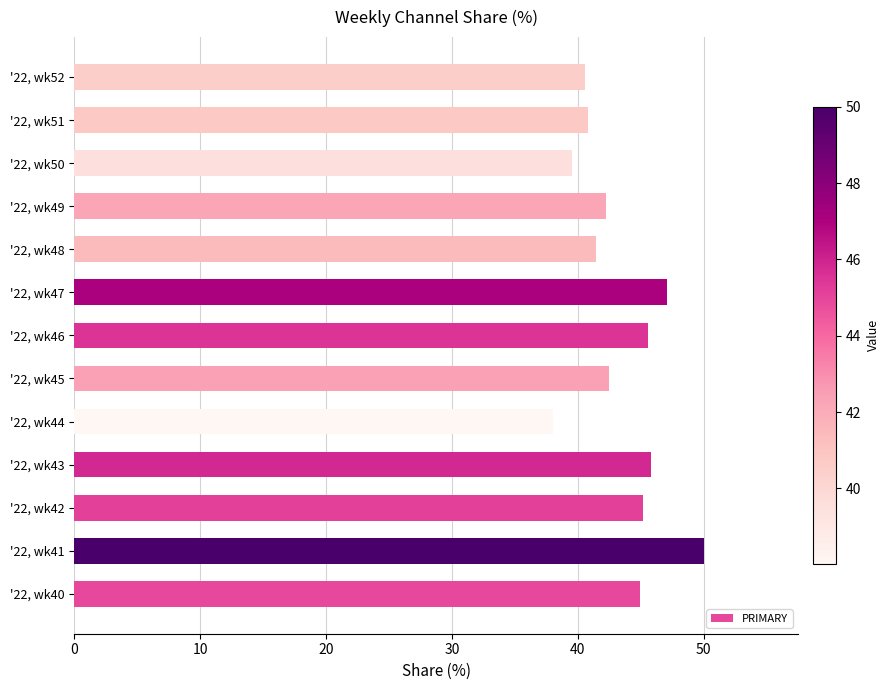

Rank the categories by value from lowest to highest.

'22, wk44, '22, wk50, '22, wk52, '22, wk51, '22, wk48, '22, wk49, '22, wk45, '22, wk40, '22, wk42, '22, wk46, '22, wk43, '22, wk47, '22, wk41